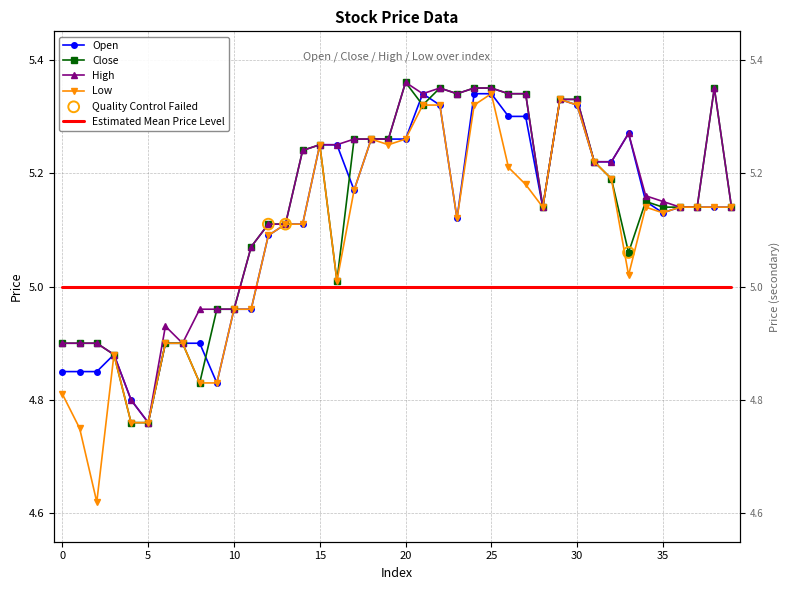

At how many categories does at least one series exceed 4?

40